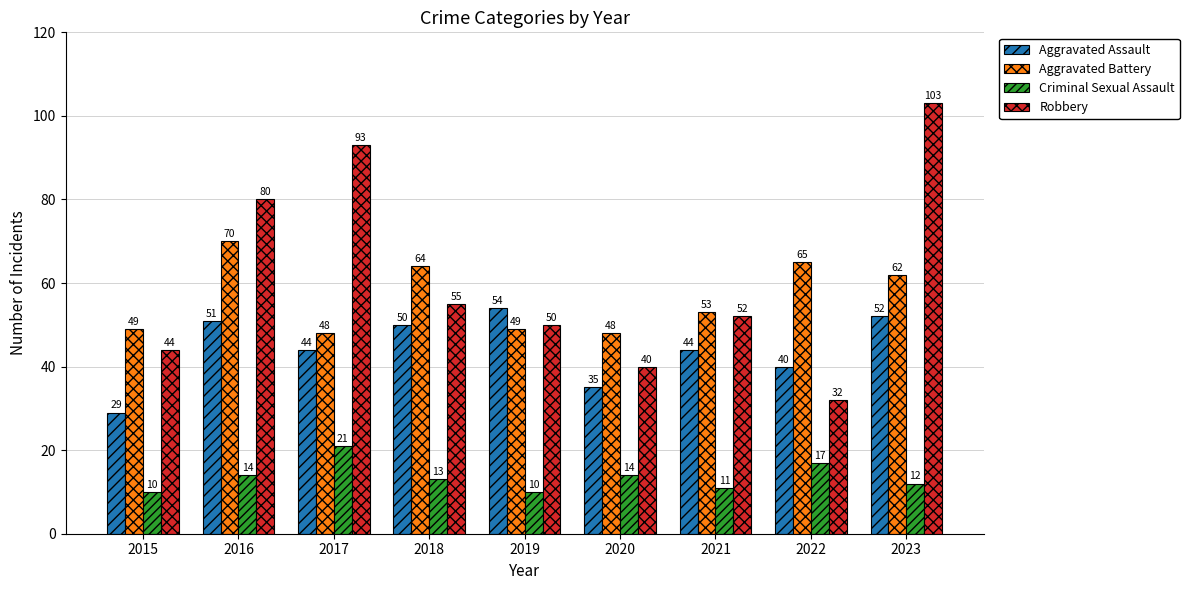

Reading left to right, extract all data points from this chart.

Aggravated Assault: 2015=29	2016=51	2017=44	2018=50	2019=54	2020=35	2021=44	2022=40	2023=52
Aggravated Battery: 2015=49	2016=70	2017=48	2018=64	2019=49	2020=48	2021=53	2022=65	2023=62
Criminal Sexual Assault: 2015=10	2016=14	2017=21	2018=13	2019=10	2020=14	2021=11	2022=17	2023=12
Robbery: 2015=44	2016=80	2017=93	2018=55	2019=50	2020=40	2021=52	2022=32	2023=103